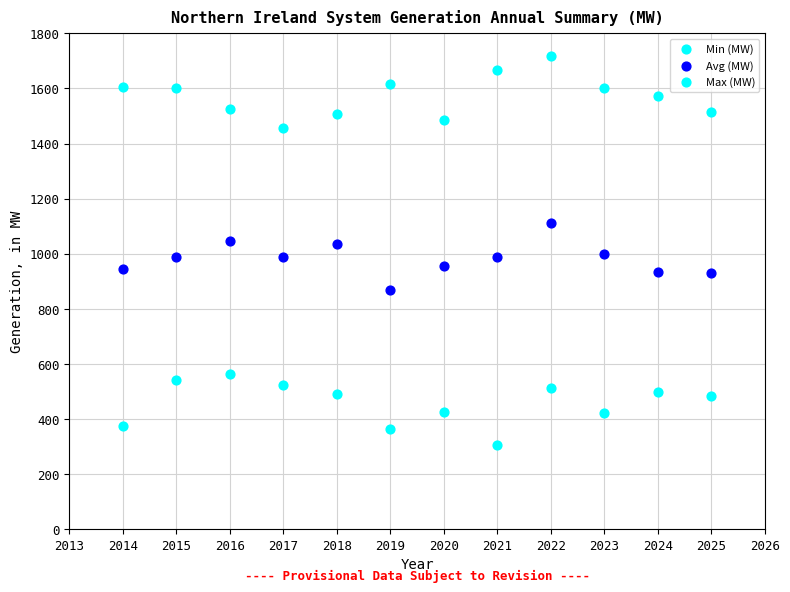

How many points are shown in the scatter plot?

36